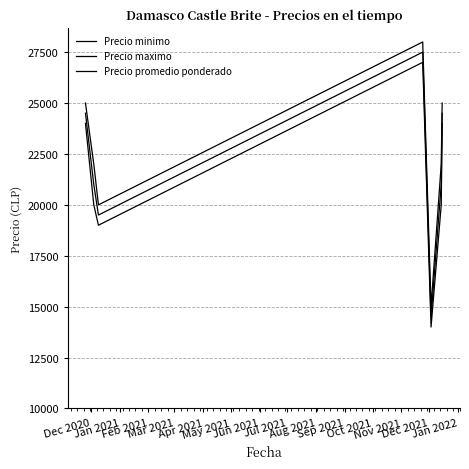

How many lines are shown in the chart?

3